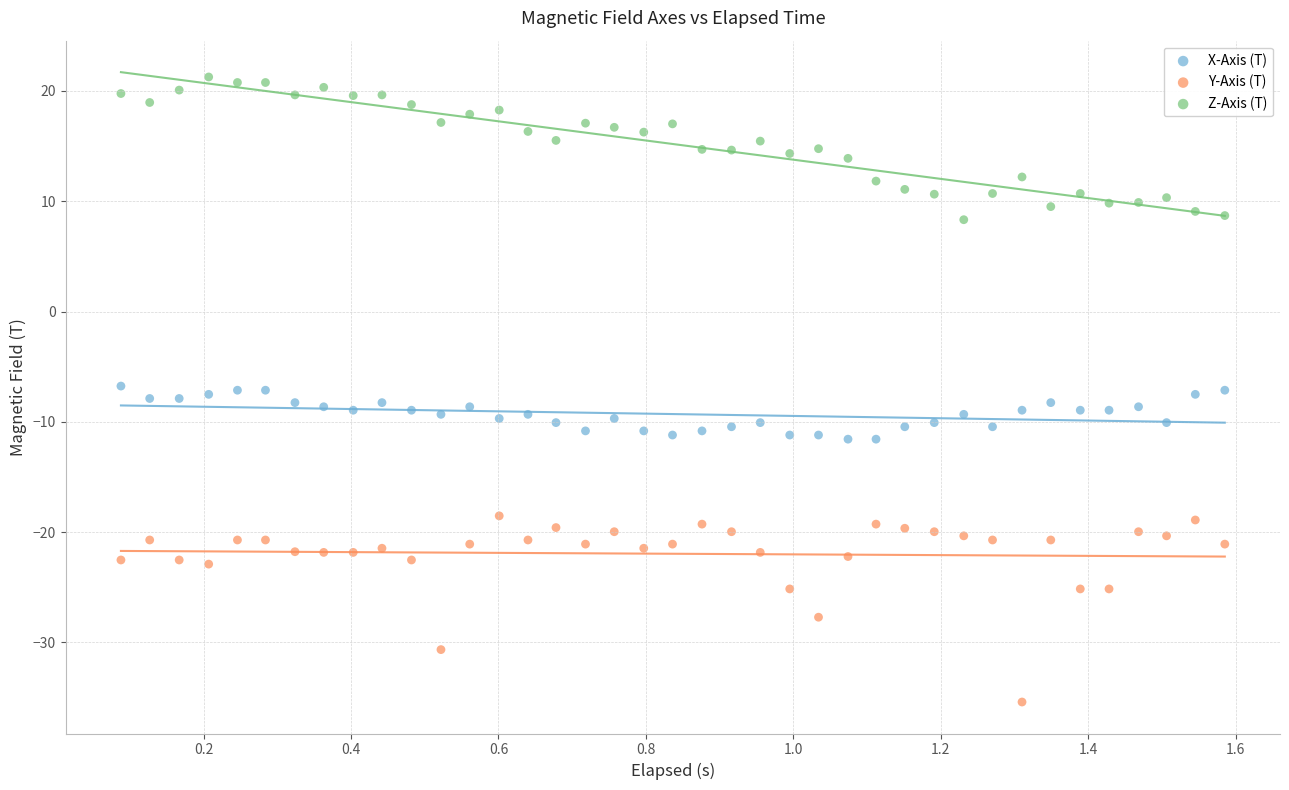

Which series has the widest spread of Y values?

Y-Axis (T)